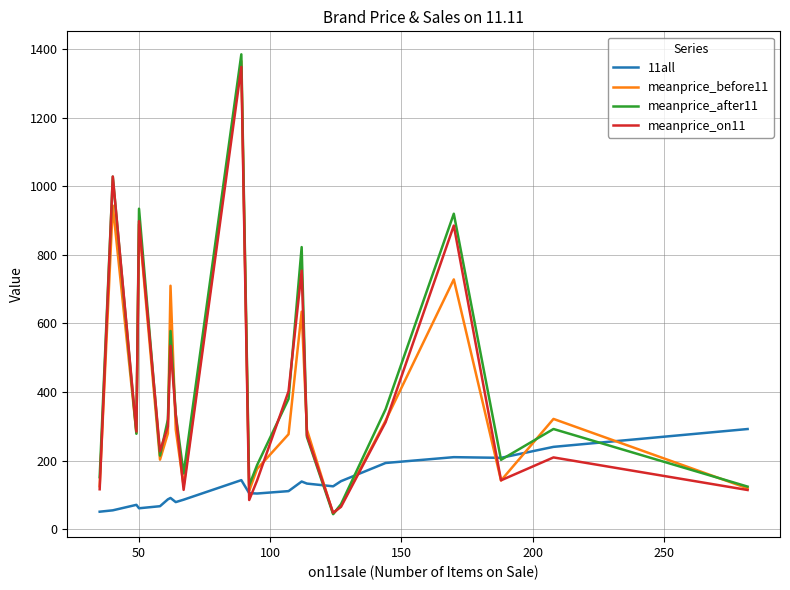

What is the greatest value displayed?

1384.3